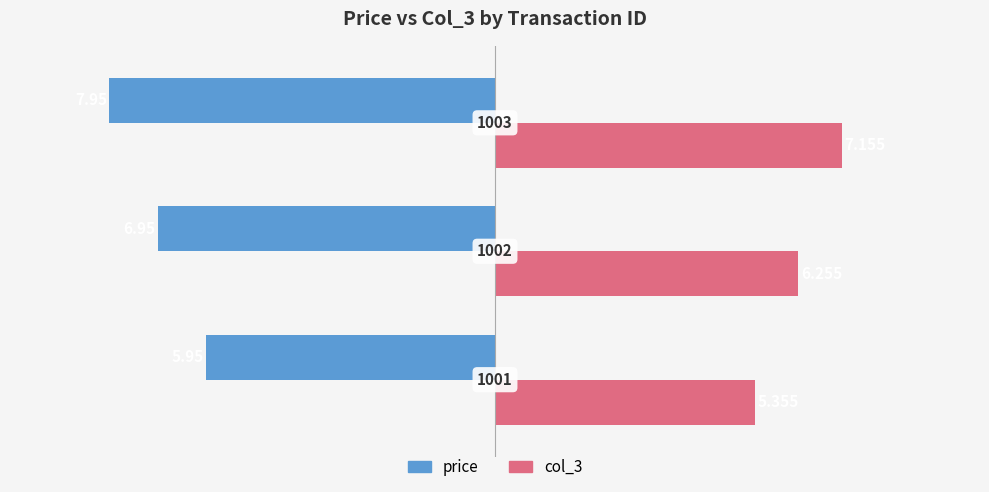

What are all the series names shown in the legend?

price, col_3